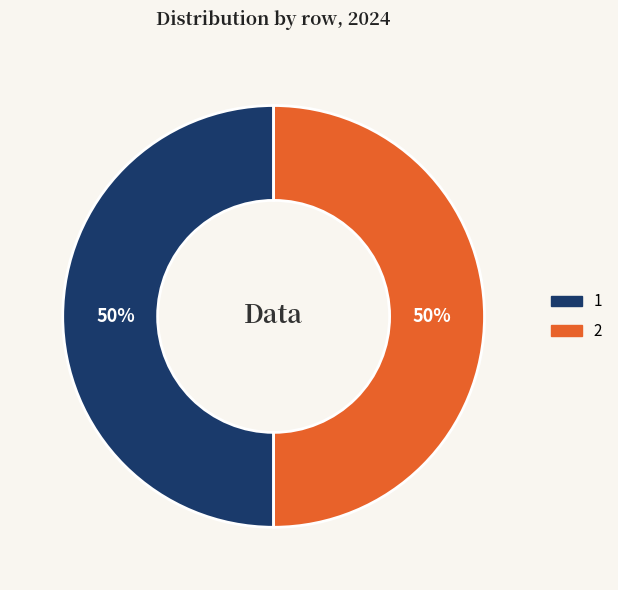

To the nearest percent, what is the average slice percentage?

50%